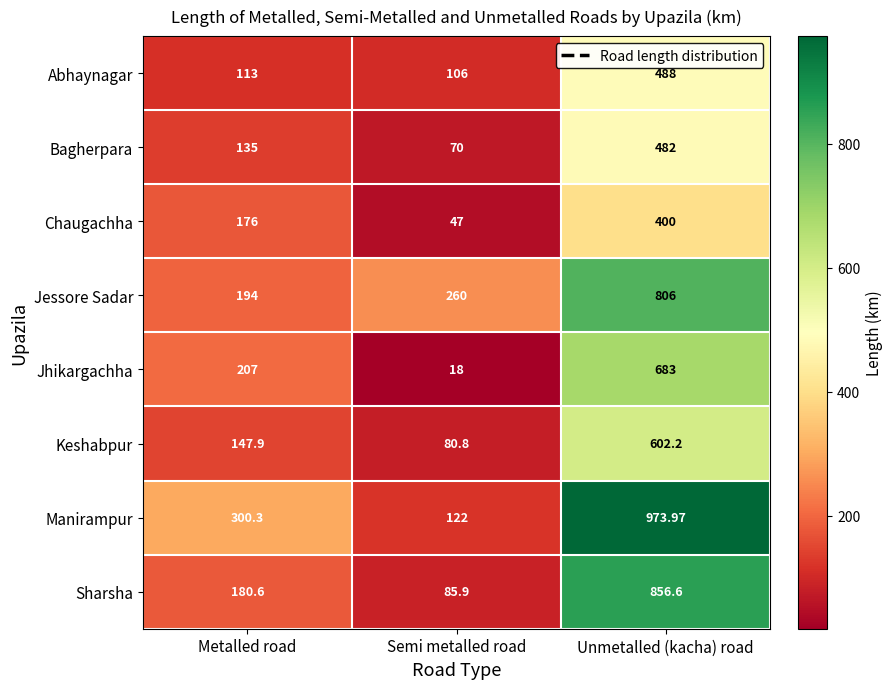

Which series has the largest range (max minus min)?

Manirampur